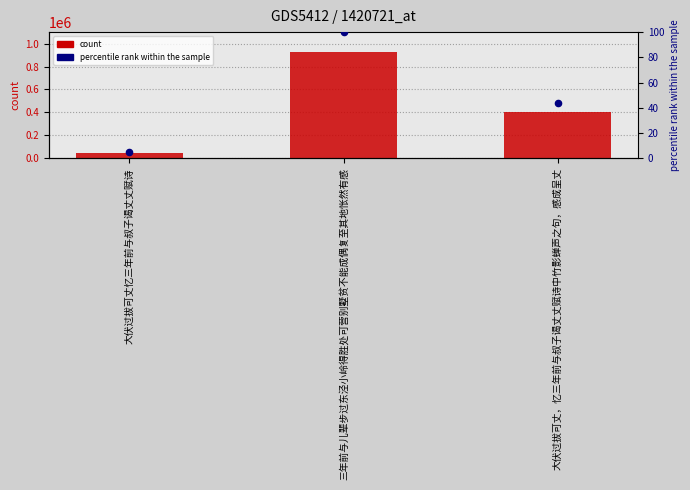

Which series has the widest spread of Y values?

col_0